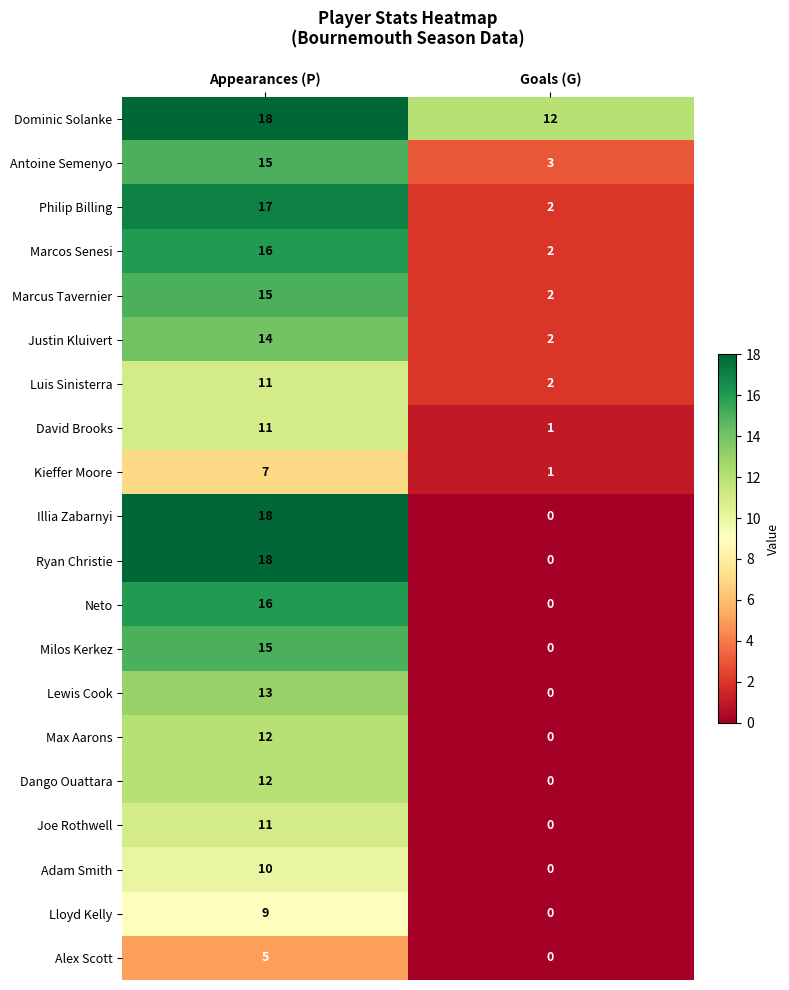

Count the number of categories in the chart.

2